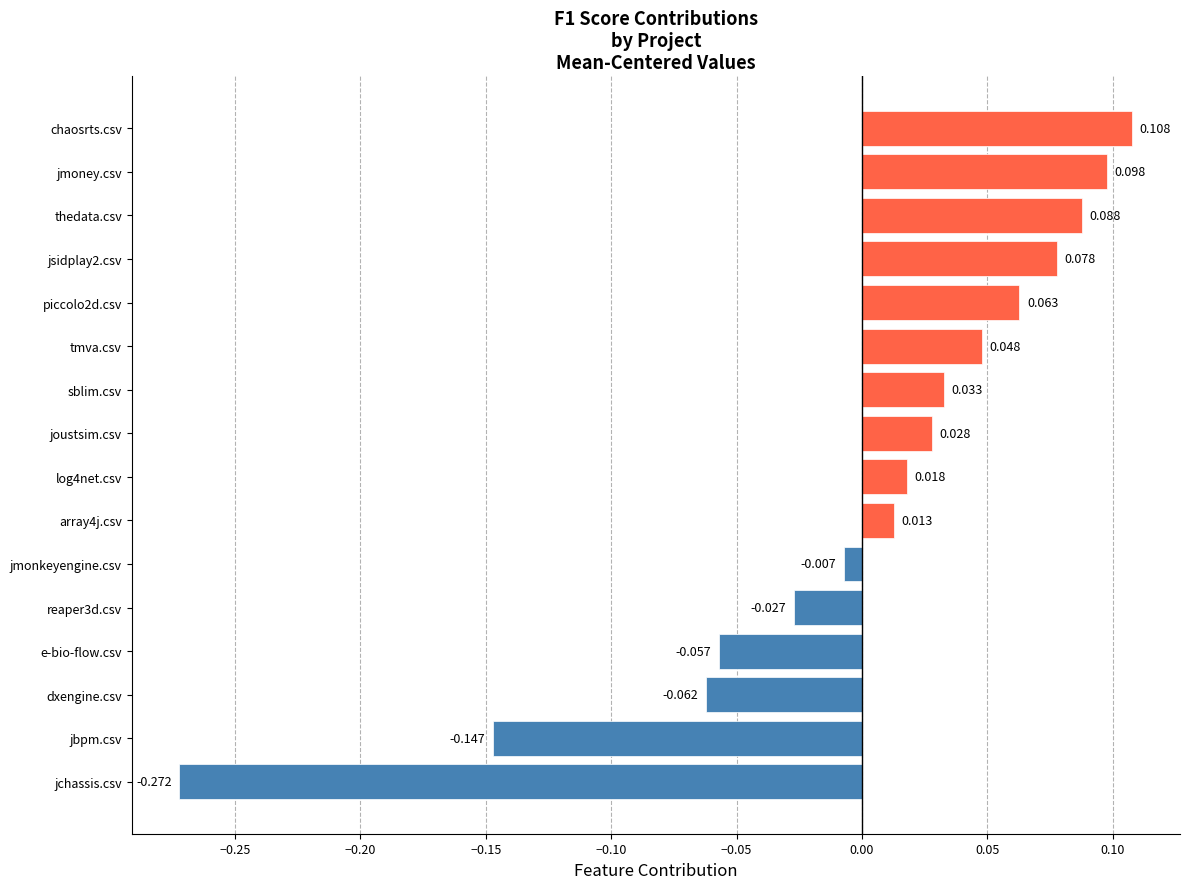

Where is the data nearest to the value 0?

jmonkeyengine.csv